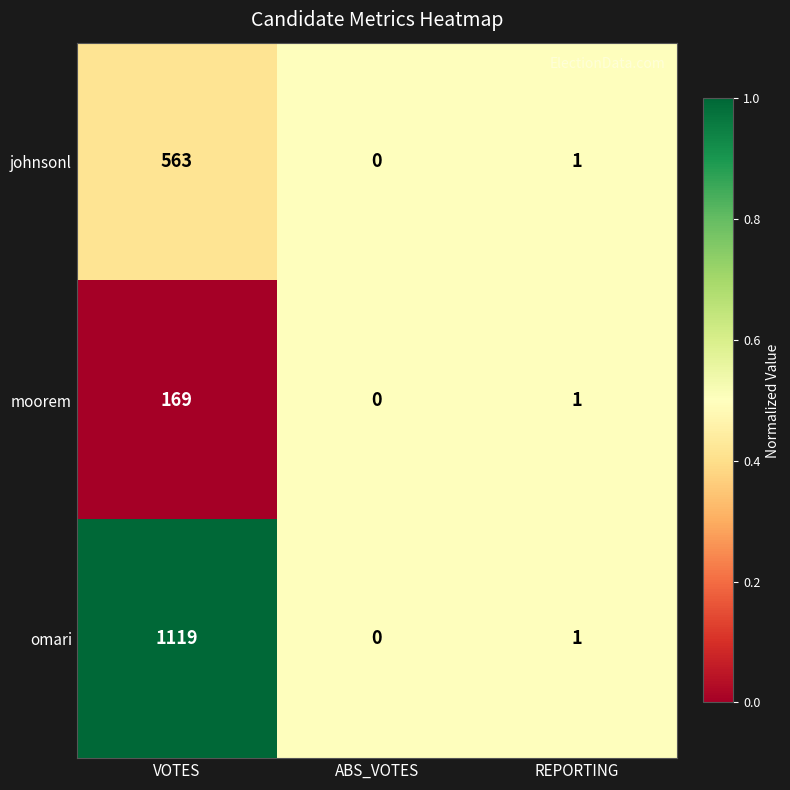

What is the spread (max minus min) of values at VOTES?

950